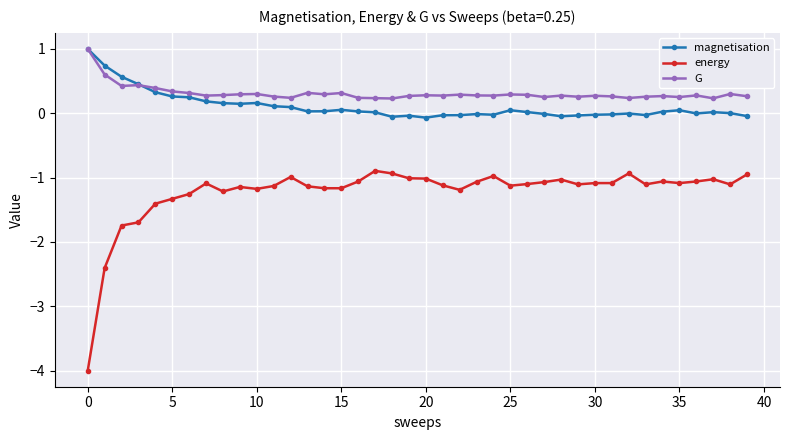

What is the maximum value for G?

1.0